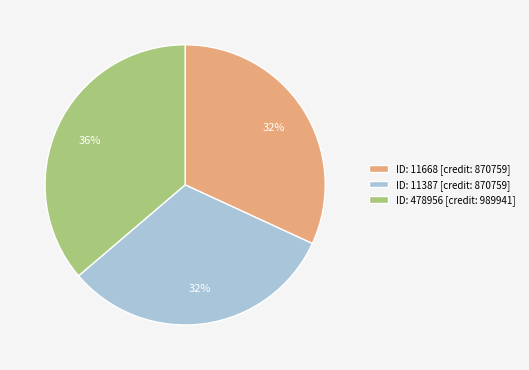

Which slice is the largest?

ID: 478956 [credit: 989941]